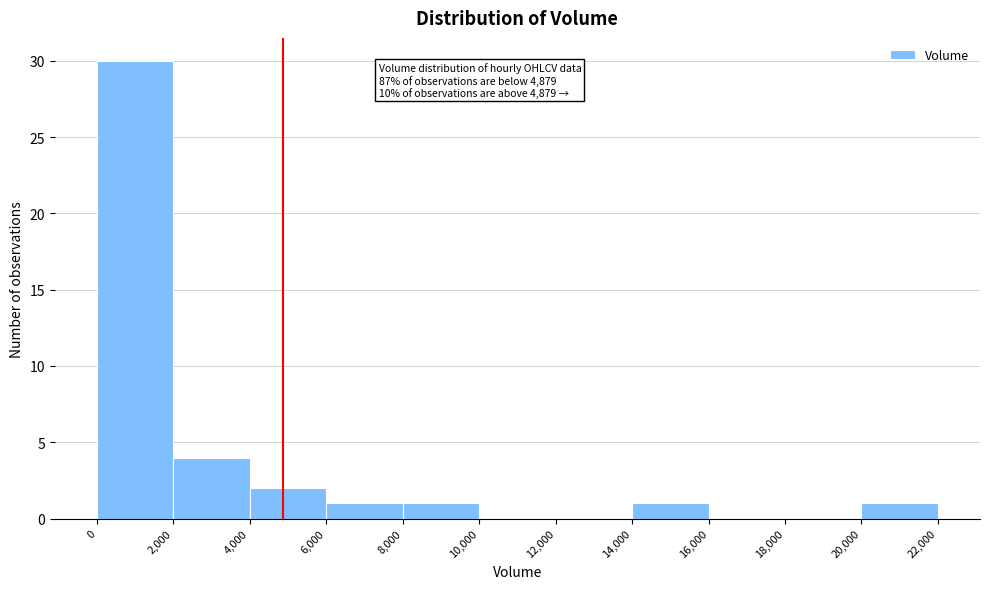

Which range on the x-axis has the tallest bar?

0 to 2,000